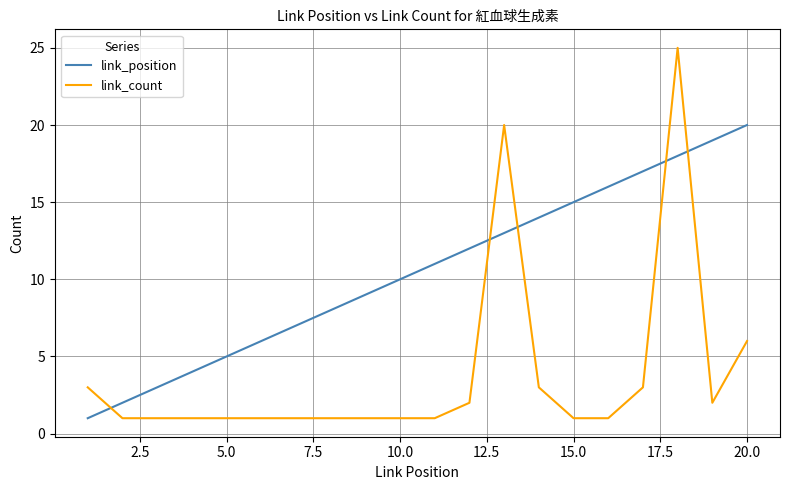

Which series has the largest total across all categories?

link_position